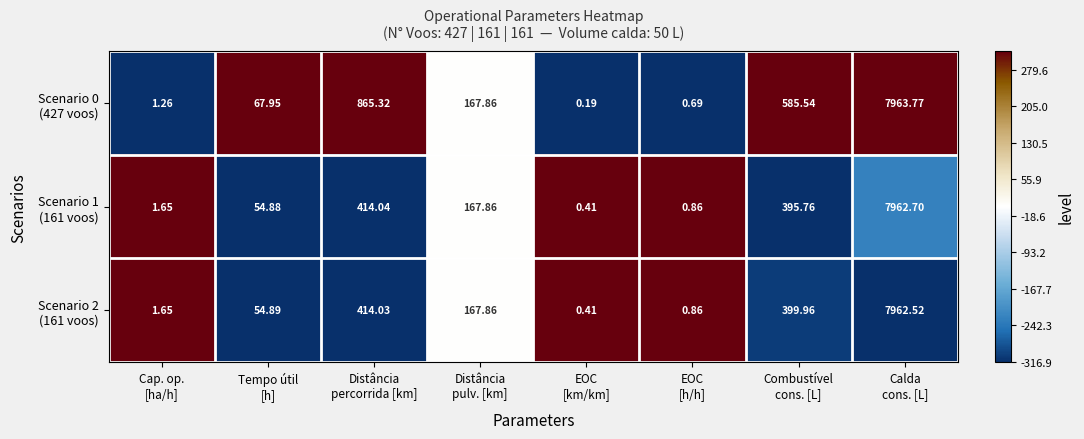

How many data points does each series have?

8